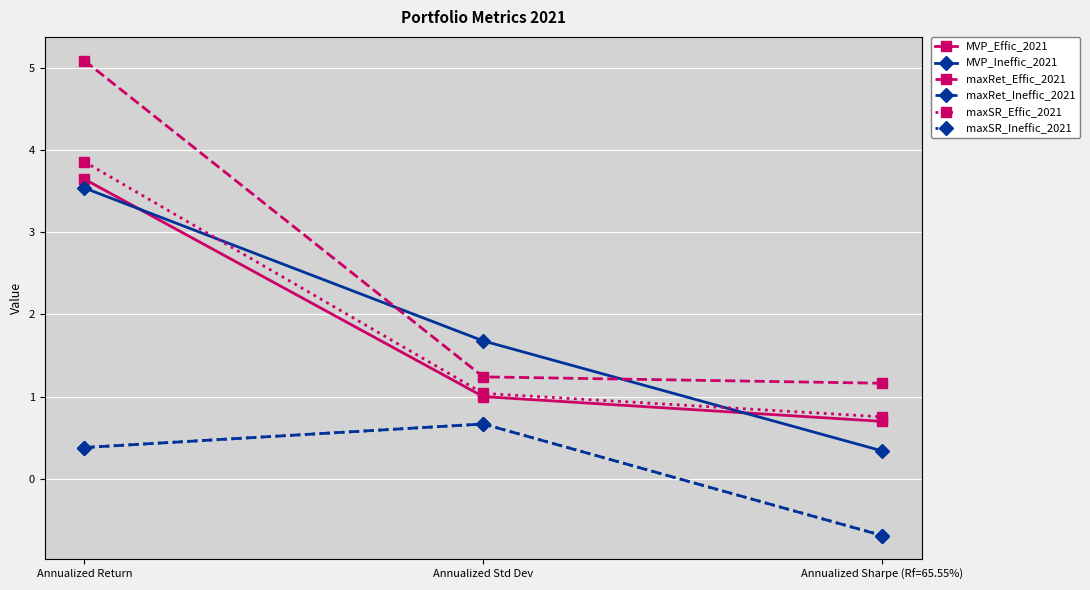

What is the label of the 3rd point from the left?

Annualized Sharpe (Rf=65.55%)